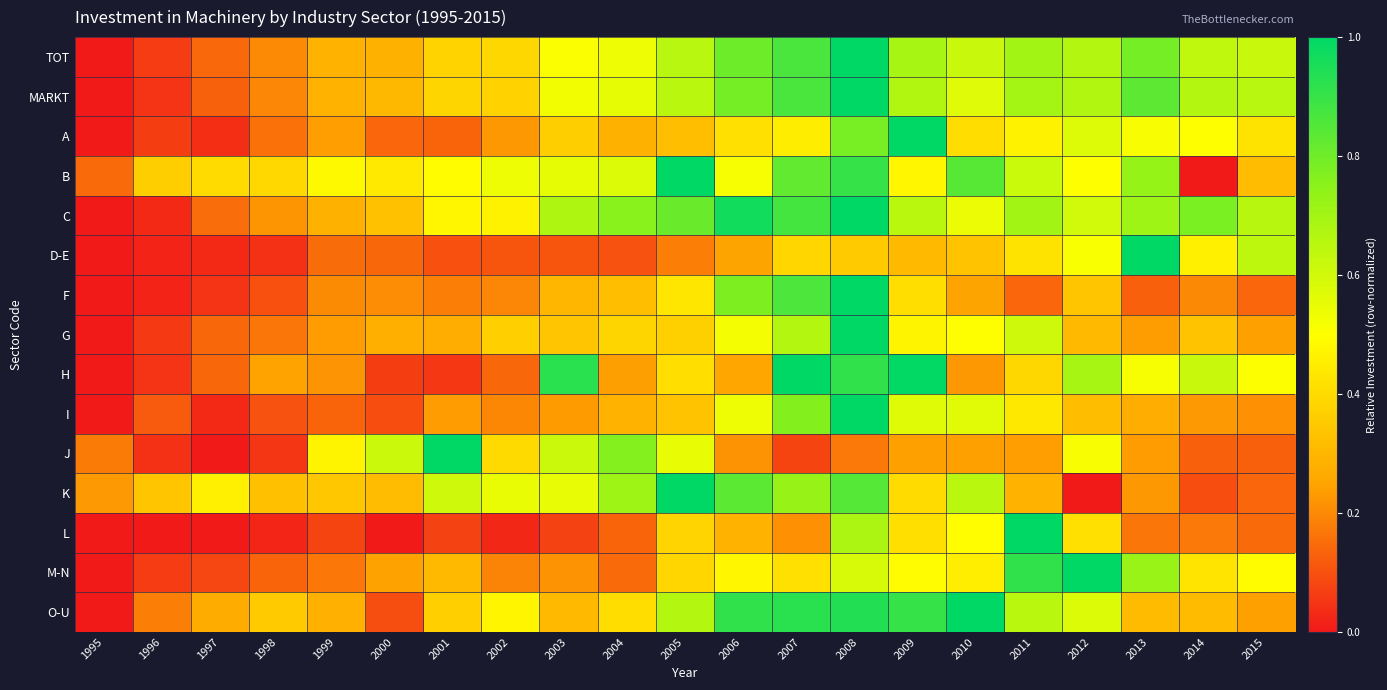

Between 2012 and 2008, which is larger?

2008